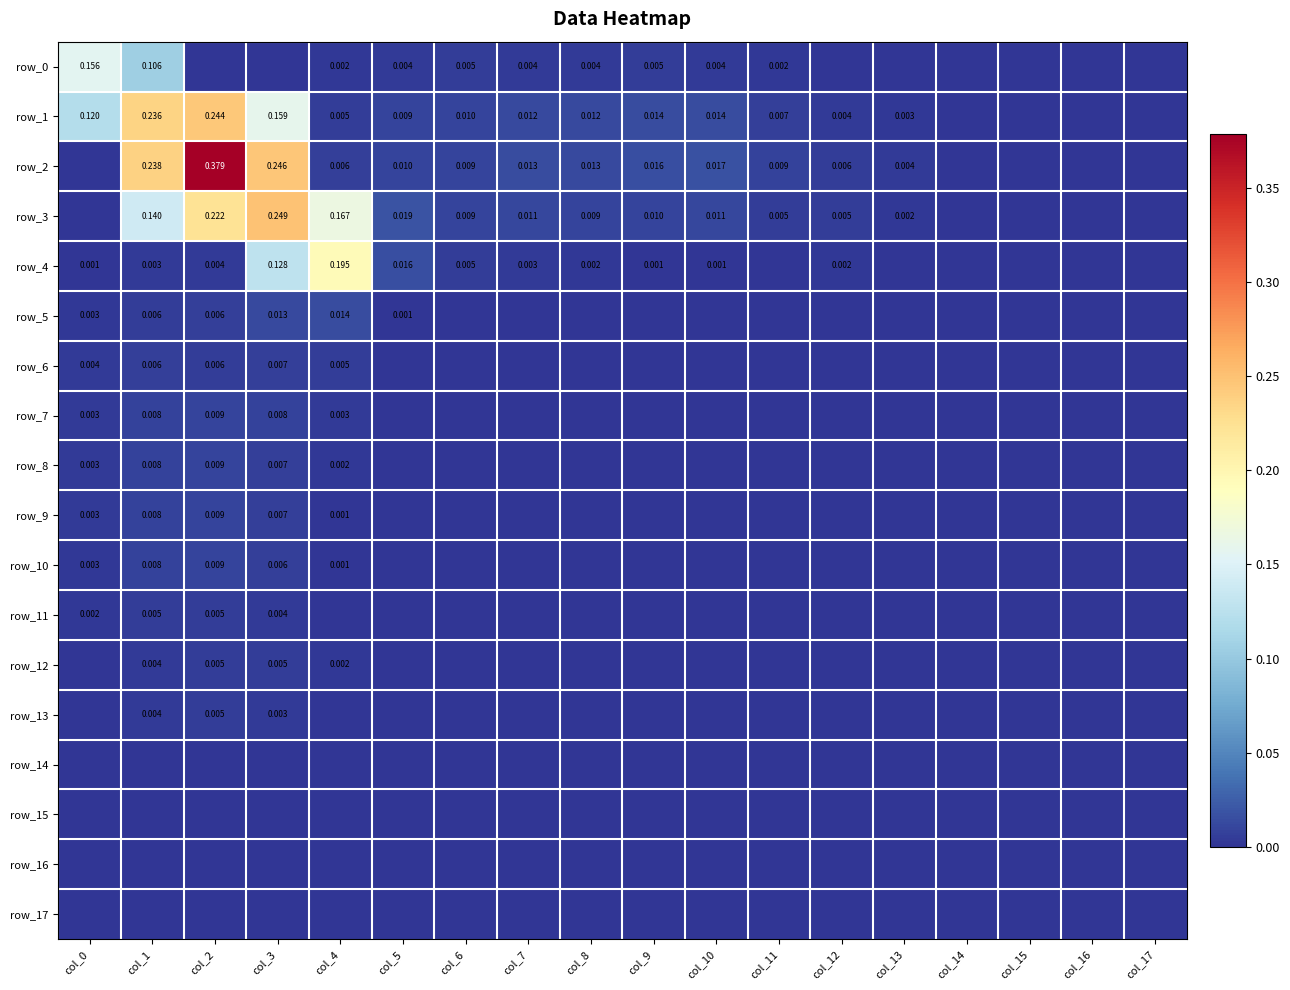

At col_5, list the series in order from smallest to largest.

row_15, row_16, row_17, row_14, row_13, row_11, row_12, row_10, row_9, row_8, row_7, row_6, row_5, row_0, row_1, row_2, row_4, row_3